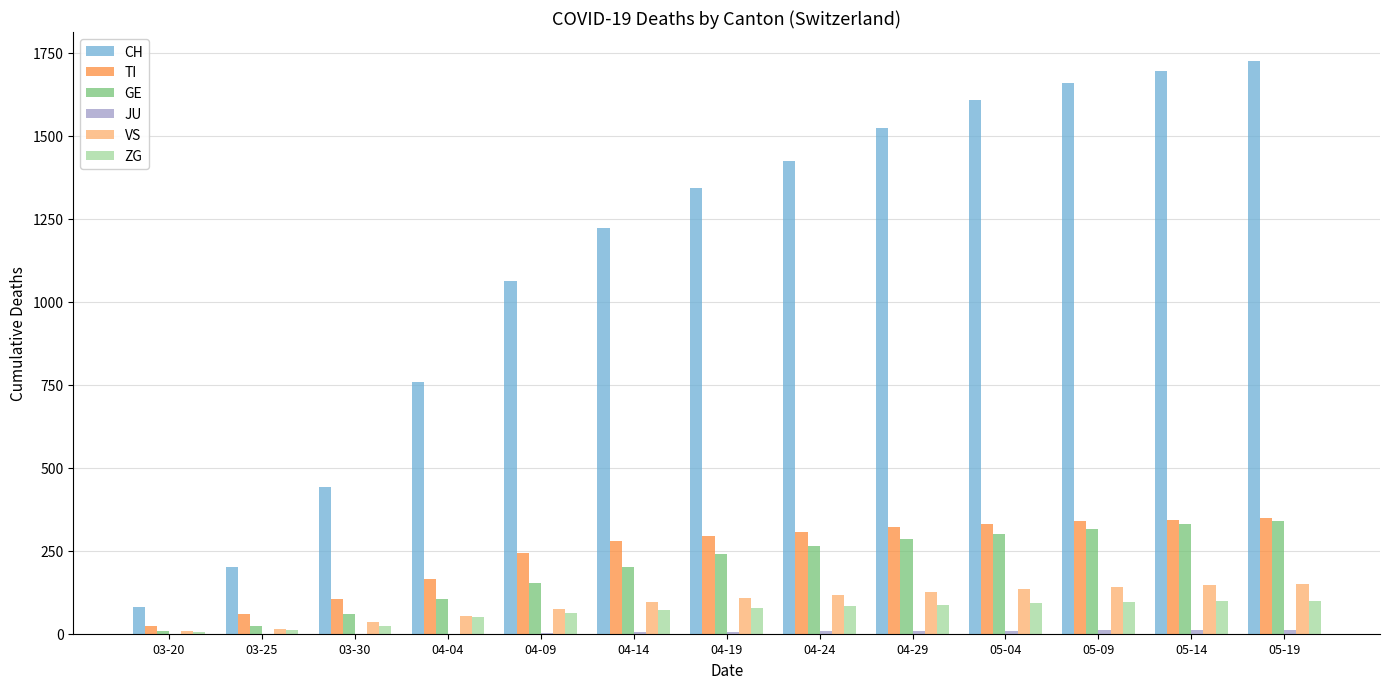

Which series has the largest total across all categories?

CH